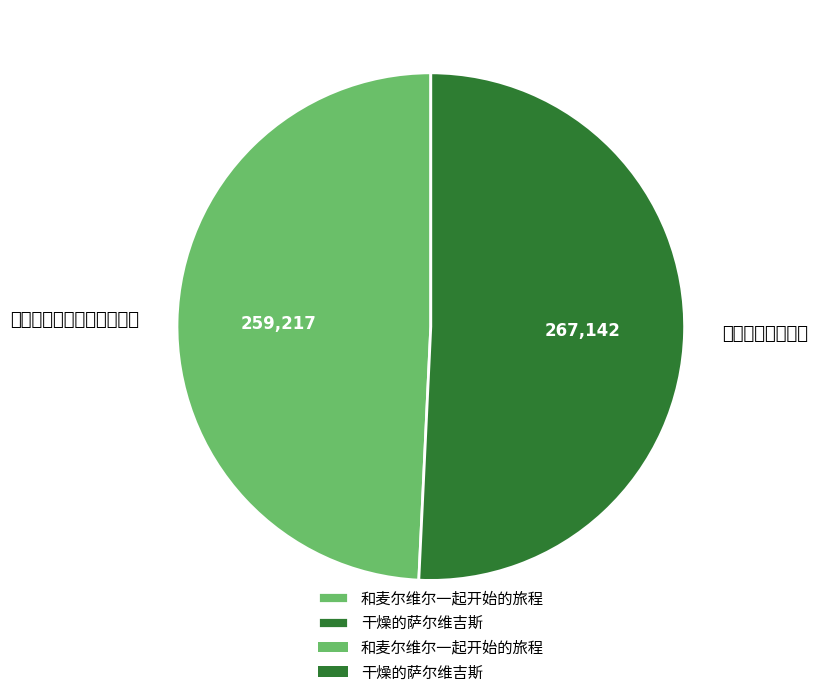

What is the total percentage of 和麦尔维尔一起开始的旅程 and 干燥的萨尔维吉斯?

100.0%